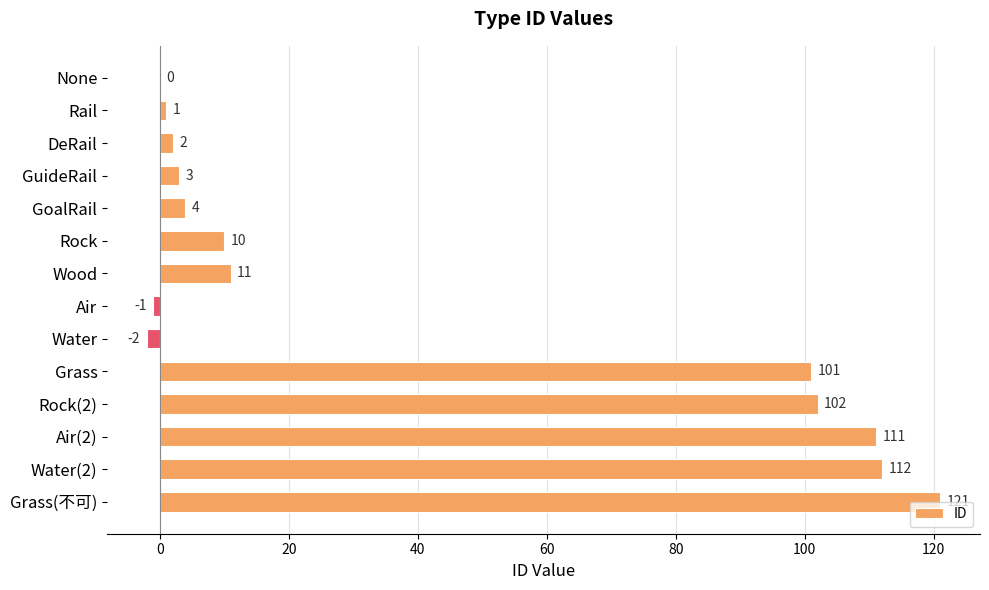

How many series are shown in this chart?

1